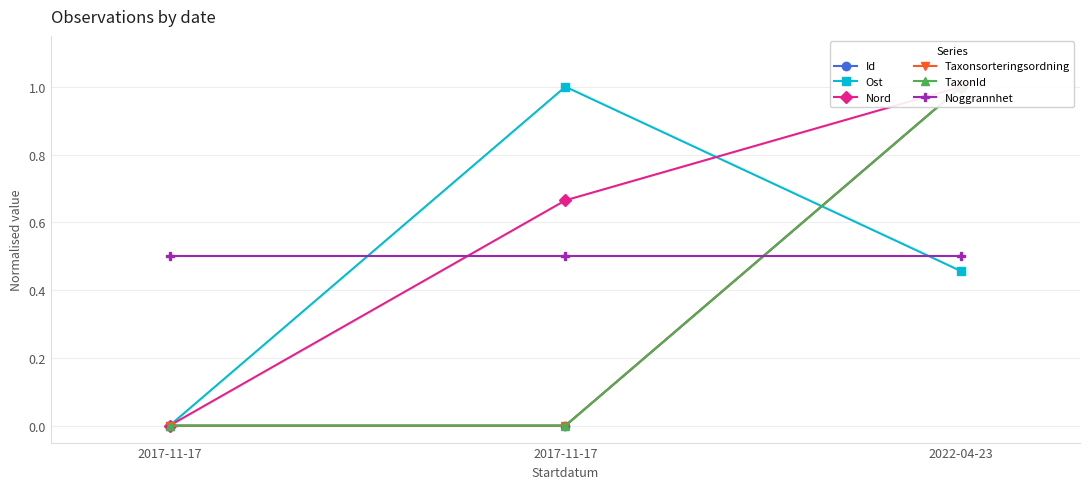

Which series has the widest spread of values?

Id